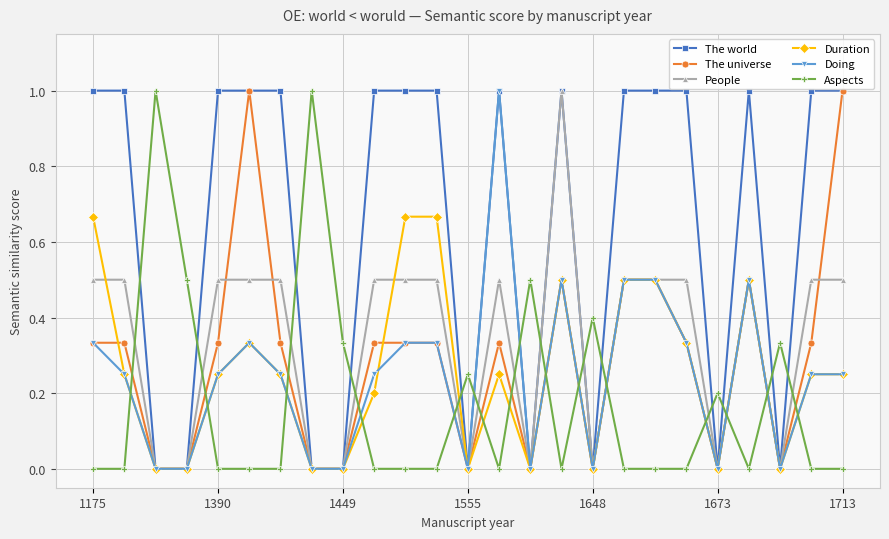

After their last crossing, which series has the higher values: Aspects or People?

People